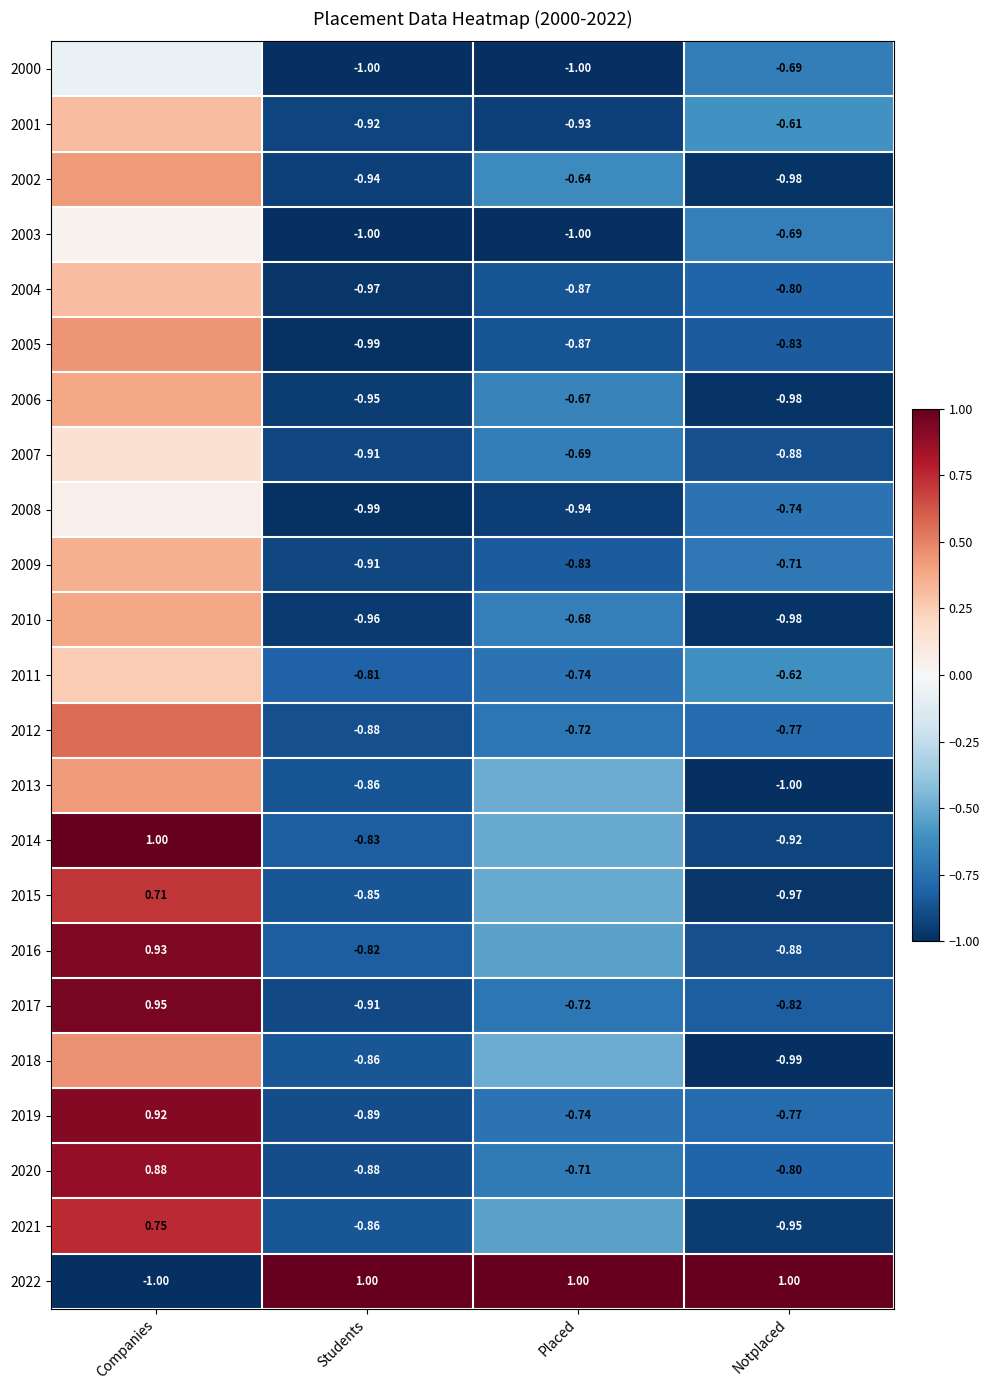

At which label does 2017 first exceed 0?

Companies